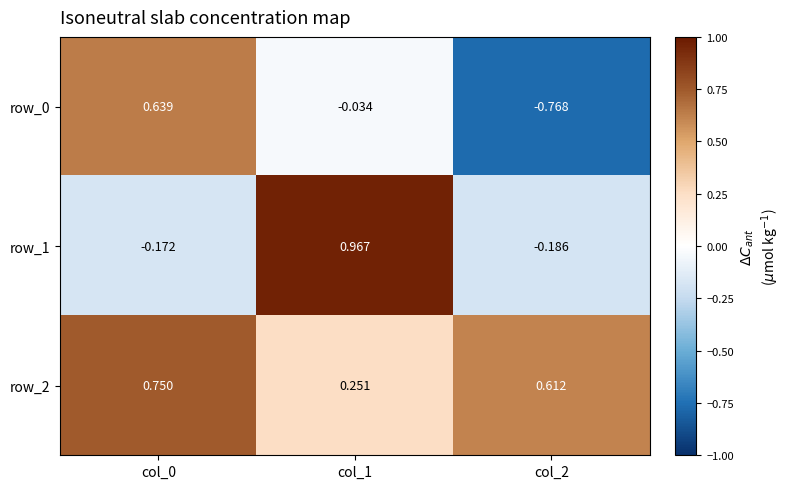

Which category has the lowest value across all series?

col_2